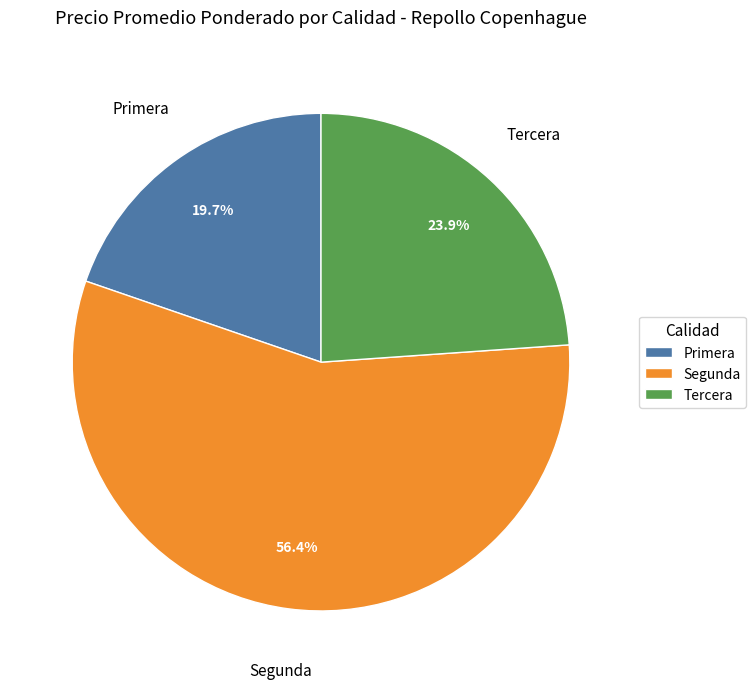

What portion of the pie excludes Segunda?

43.6%